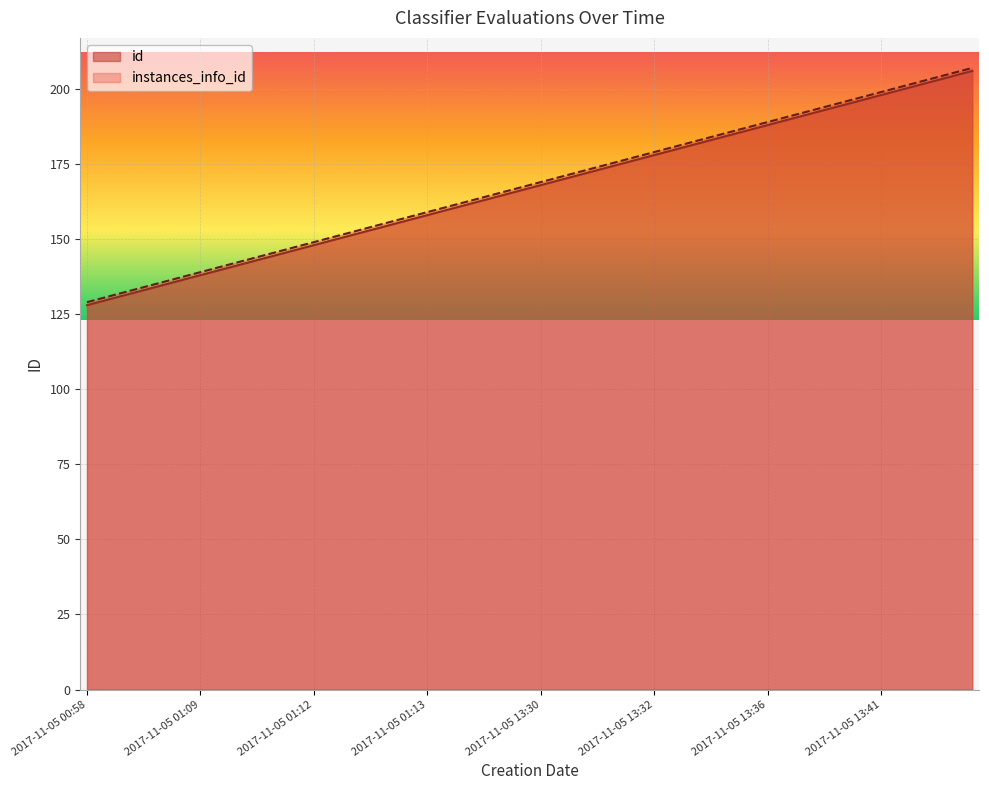

True or false: instances_info_id has a value of 52 at 2017-11-05 00:58.

False